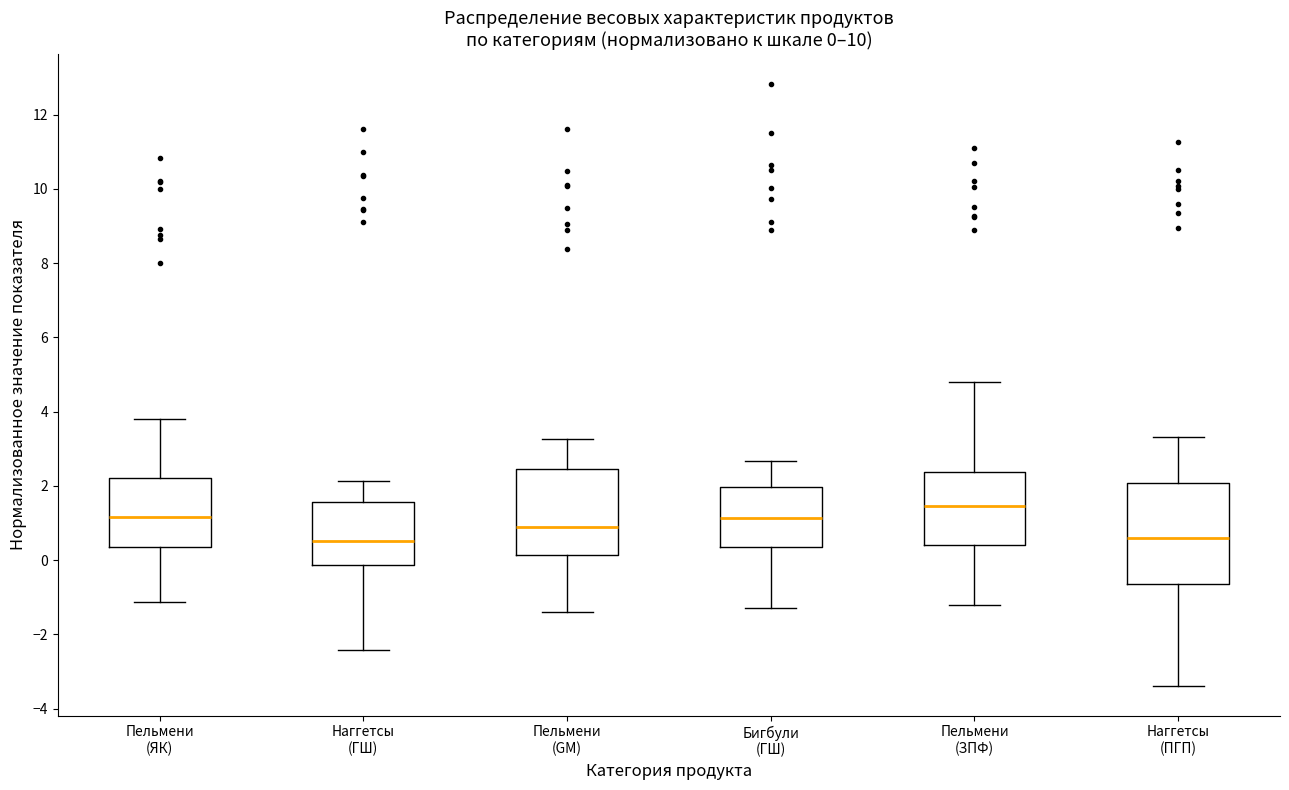

Which box is the tallest, from its lower edge to its upper edge?

Наггетсы (ПГП)